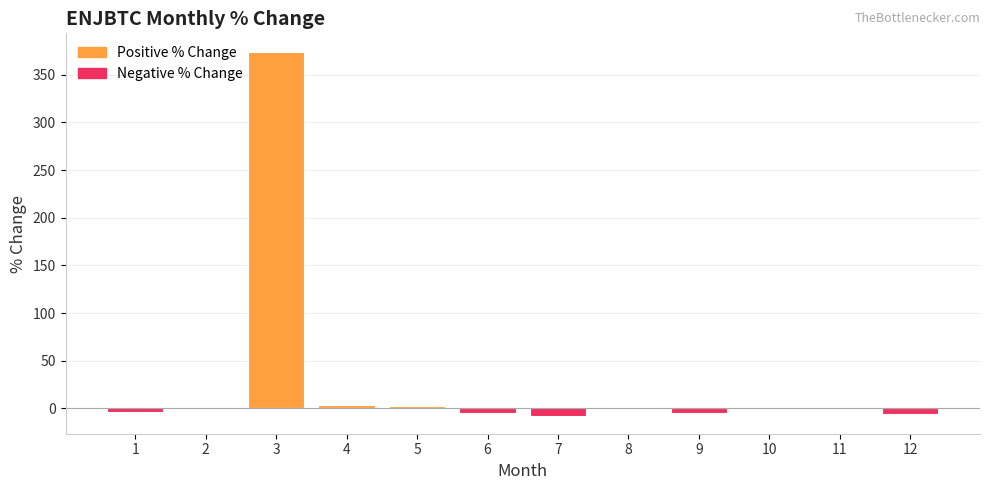

How many distinct data groups are displayed?

1